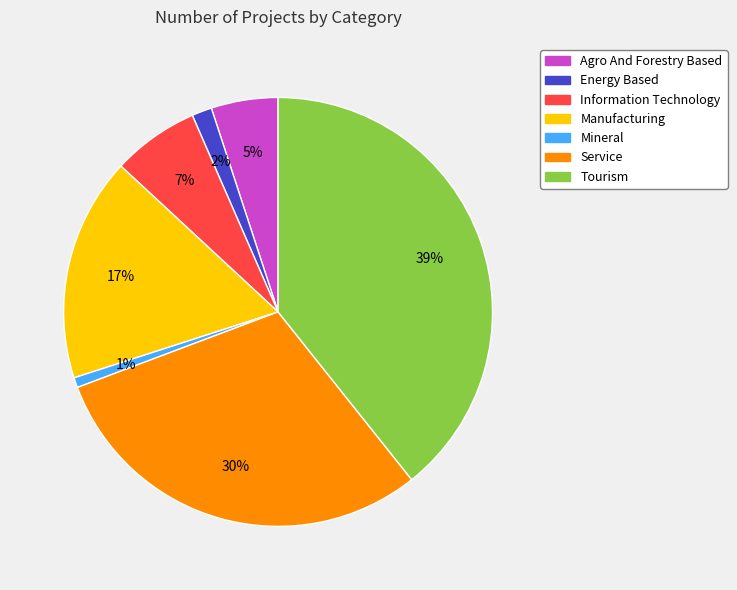

Which slice is the smallest?

Mineral